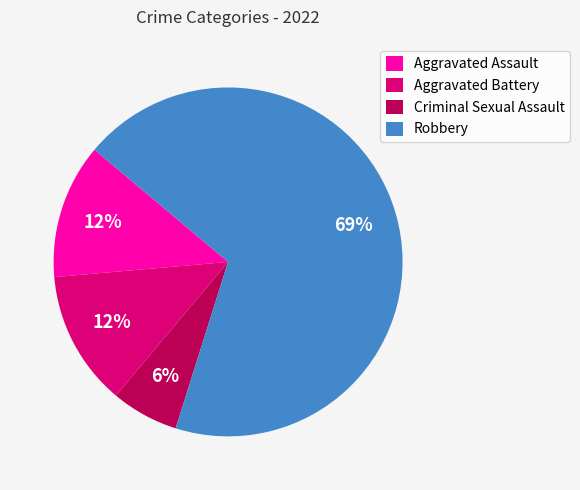

To the nearest percent, what is the average slice percentage?

25%